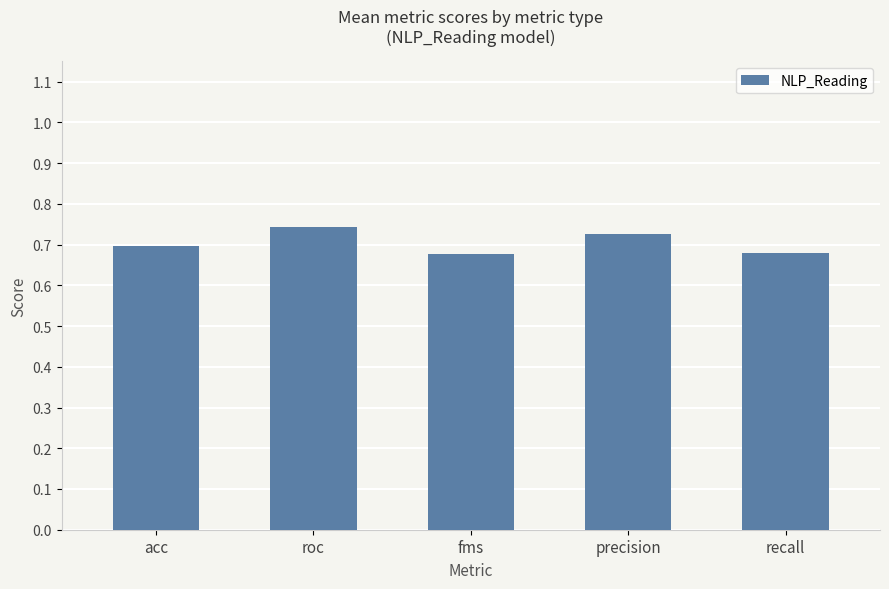

What position from the left is recall?

5